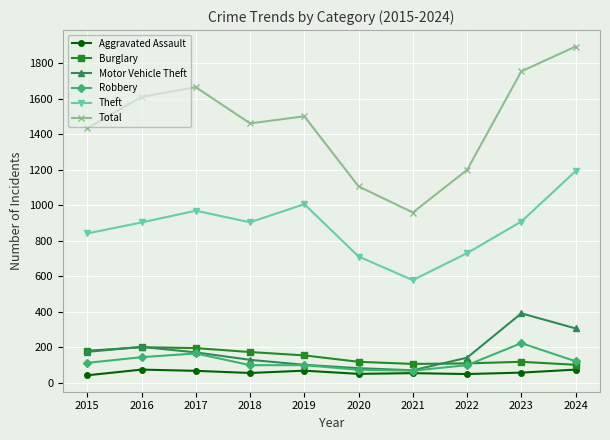

What is the lowest value of the Burglary series?

101